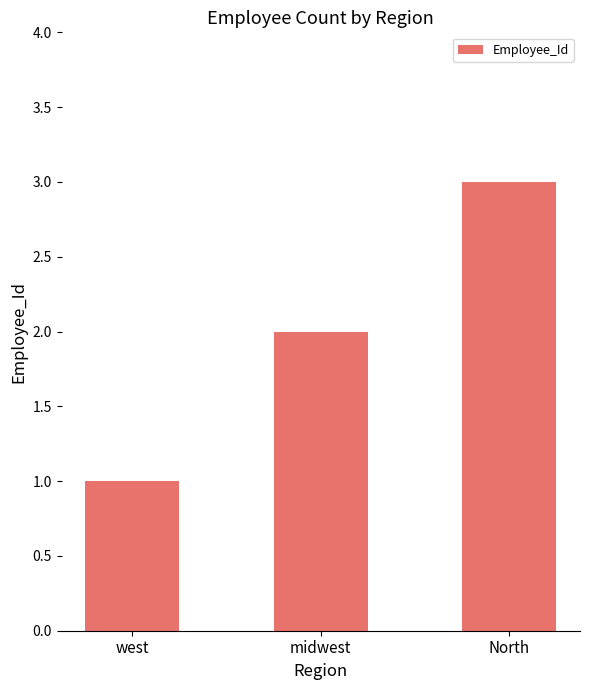

What is the value of the 1st bar from the left?

1